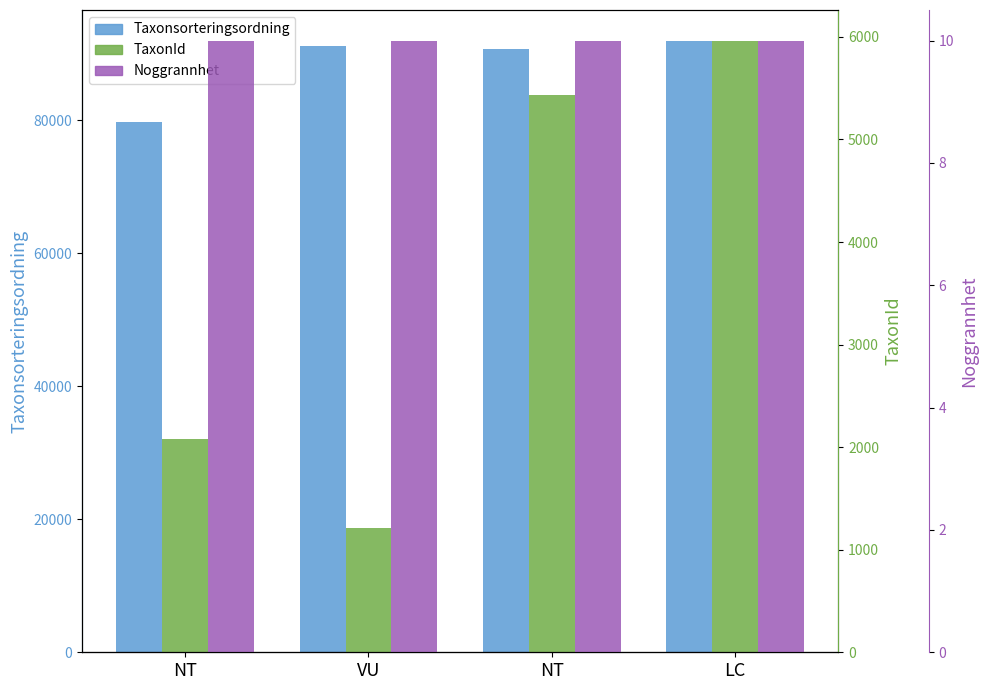

Which series changed the most between VU and NT?

TaxonId